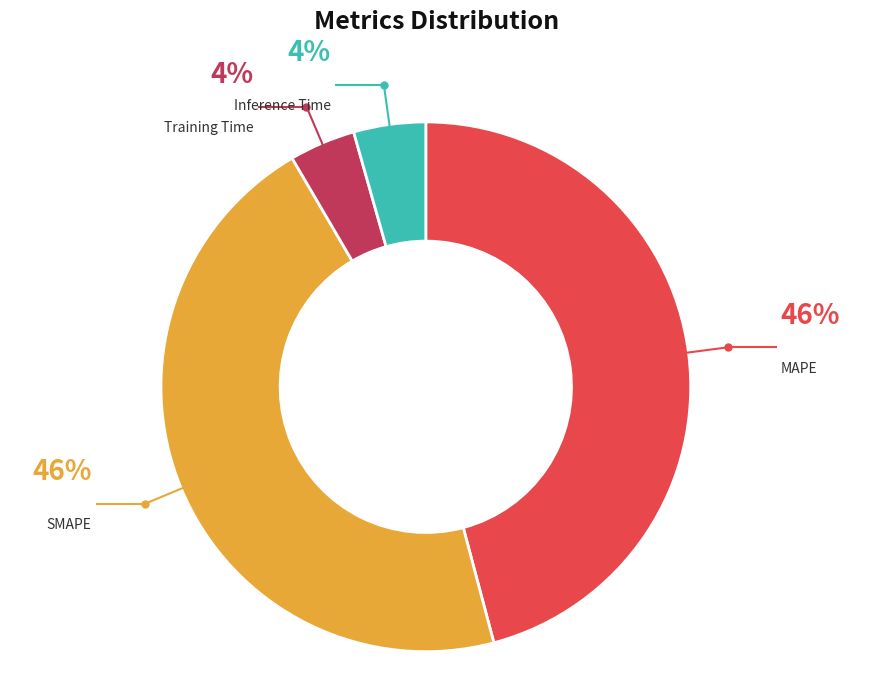

To the nearest percent, what is the difference between the Training Time and SMAPE slice percentages?

42%